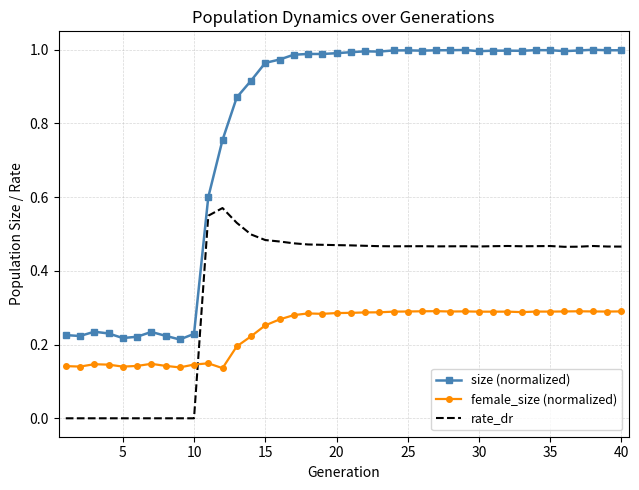

True or false: size (normalized) and rate_dr intersect in this chart.

False